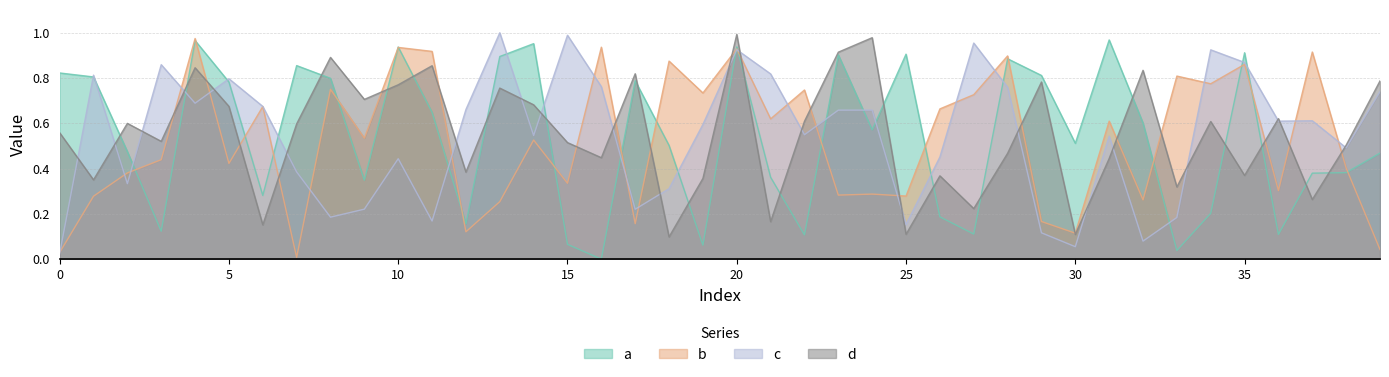

At which category is the sum across all series the highest?

20